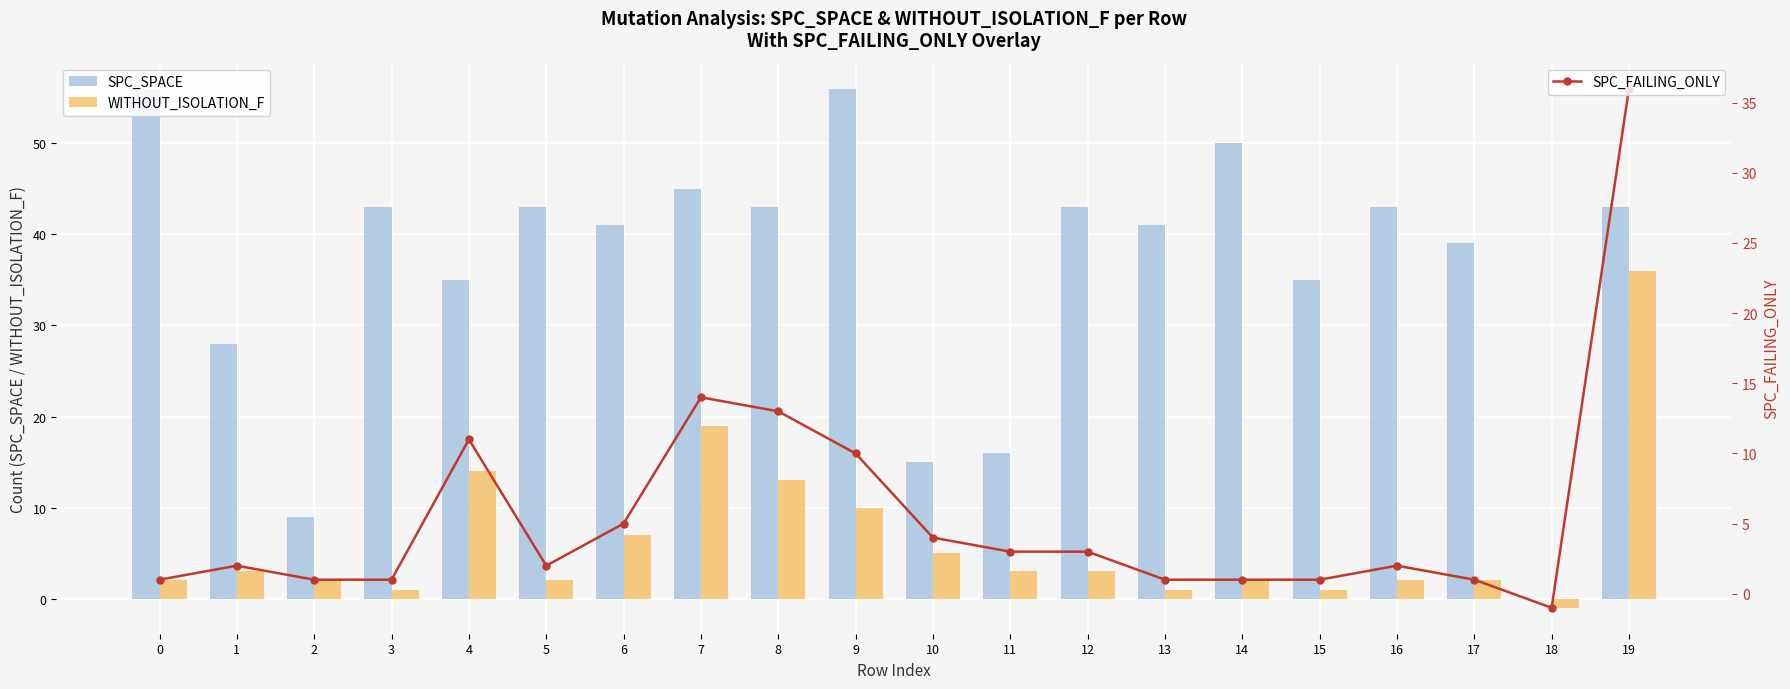

Between 5 and 15, which is larger?

5